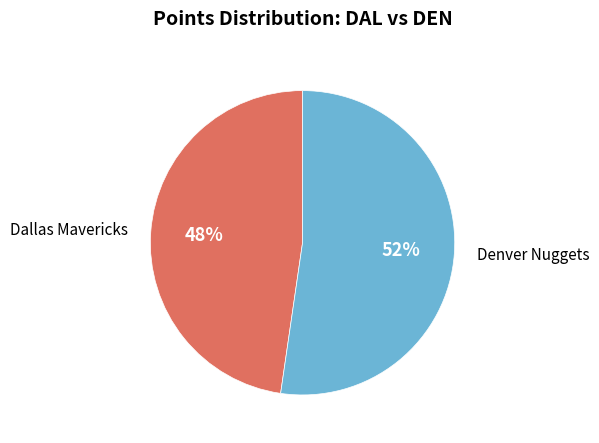

Between Denver Nuggets and Dallas Mavericks, which is larger?

Denver Nuggets